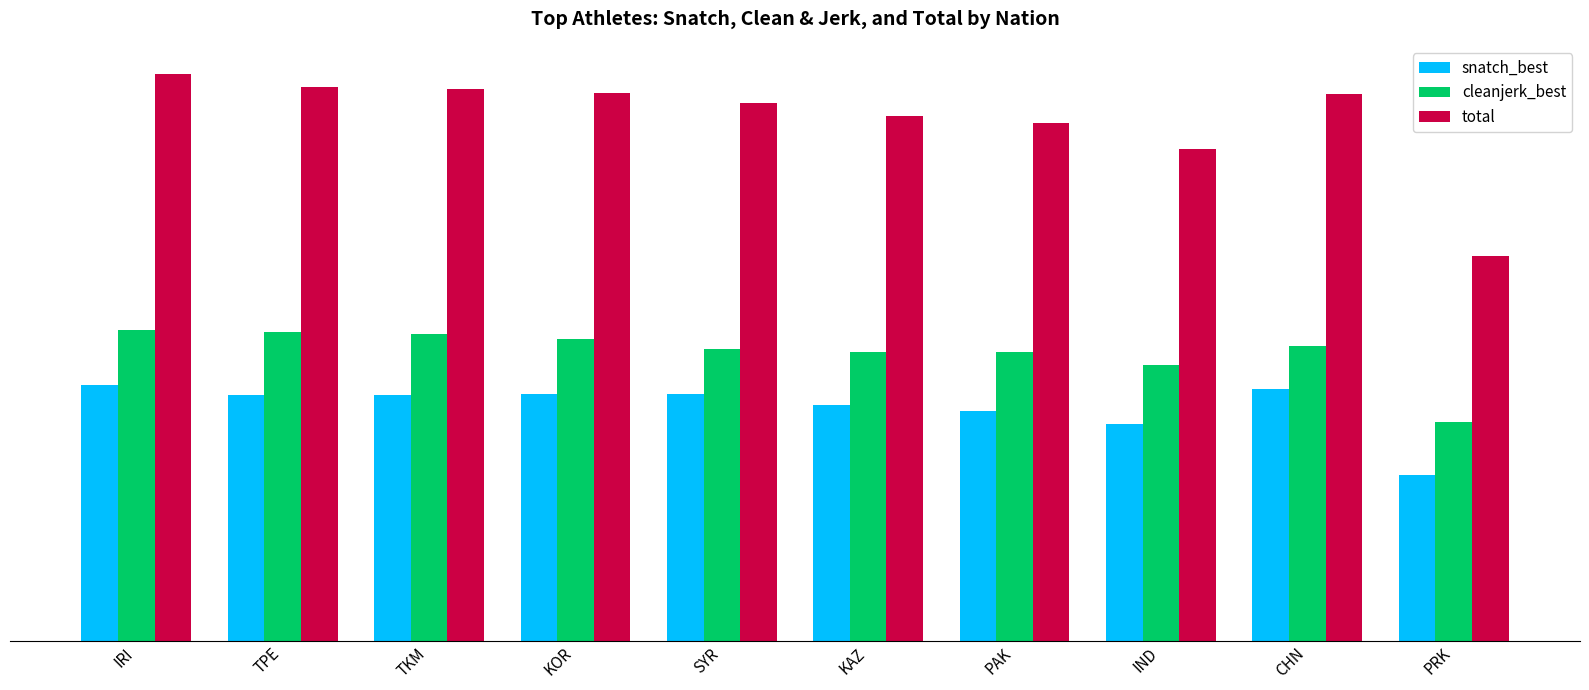

What are all the series names shown in the legend?

snatch_best, cleanjerk_best, total